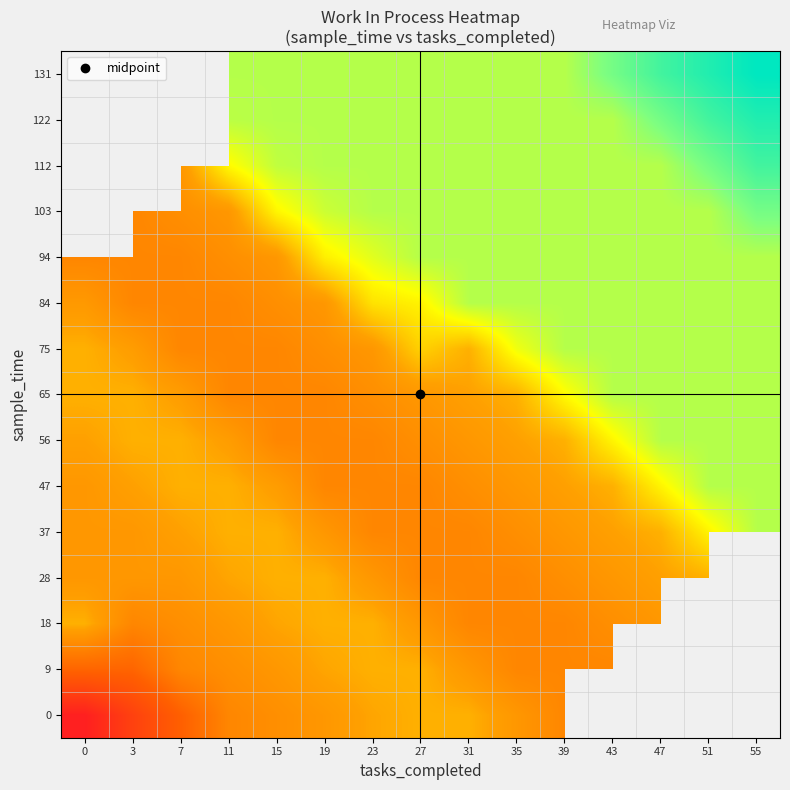

Count the number of data series in this chart.

15